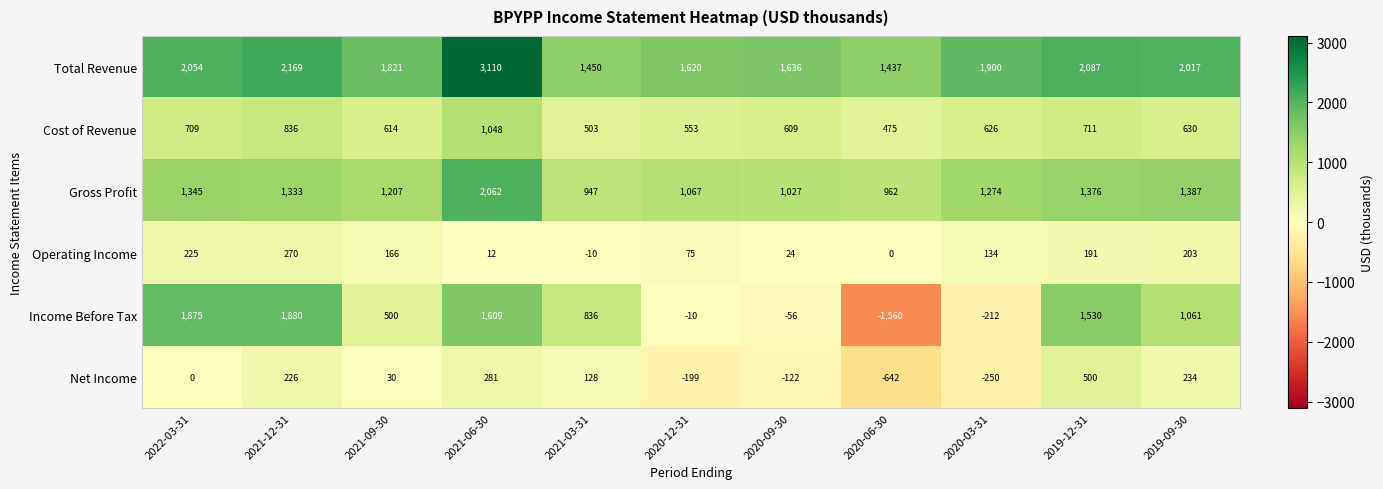

At which category is the sum across all series the highest?

2021-06-30